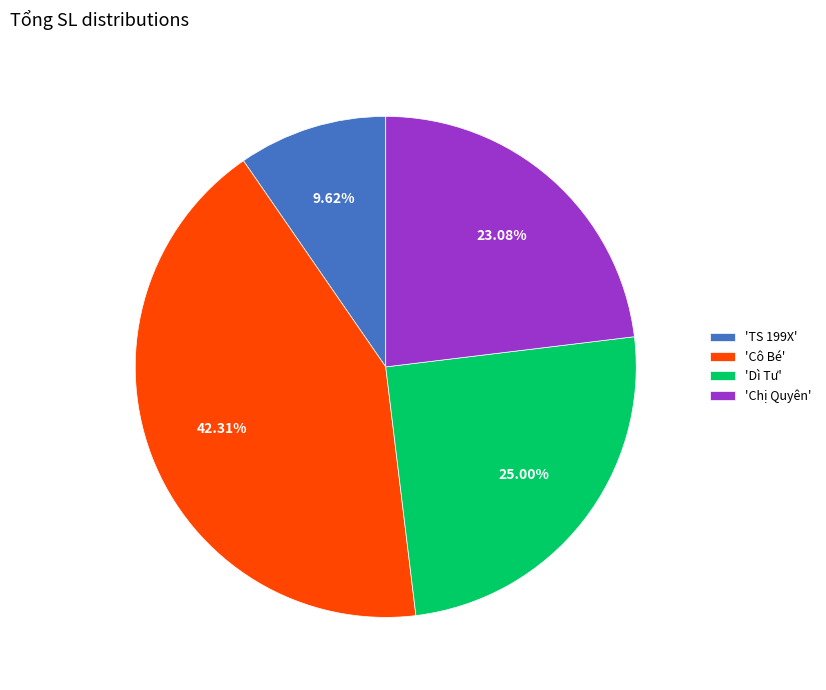

Is there any slice that represents more than half of the pie?

No